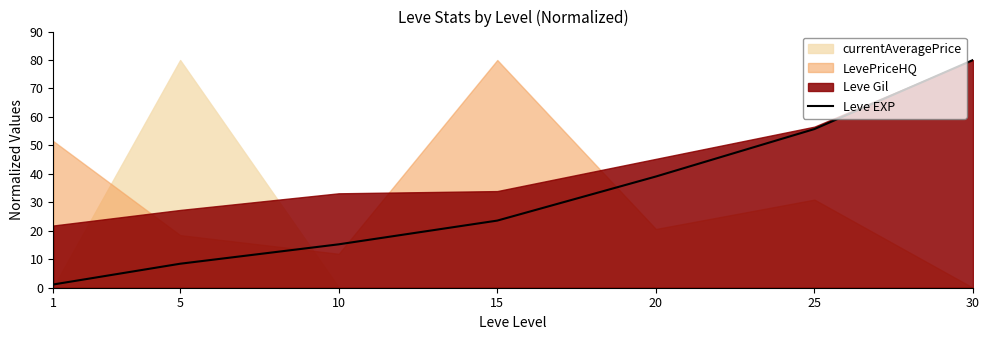

Between 10 and 15, which is larger?

15